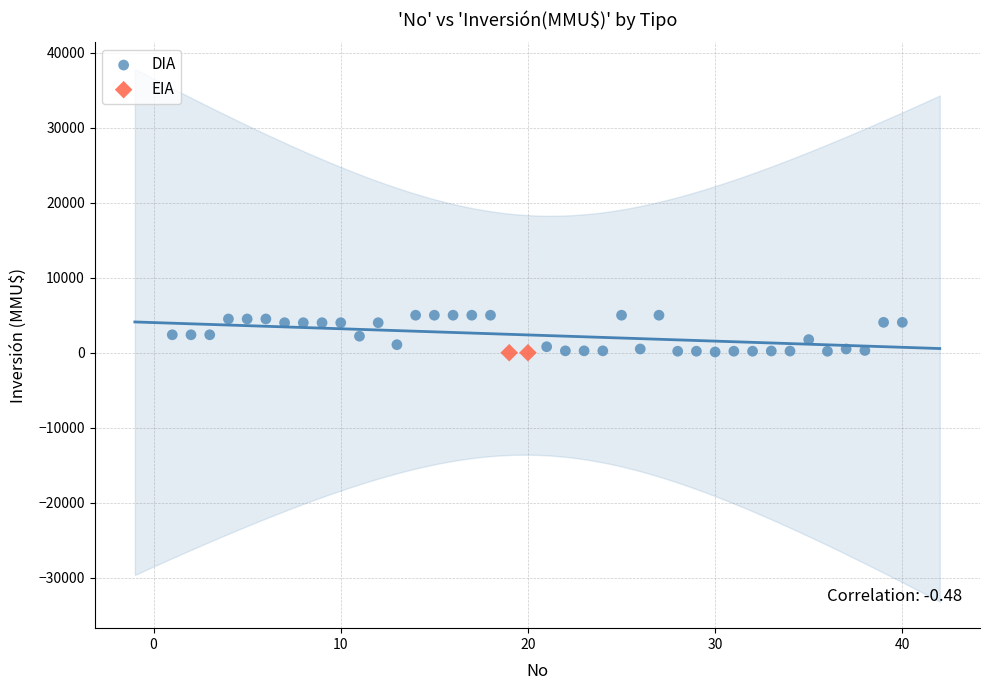

Which series contains the highest Y value?

DIA